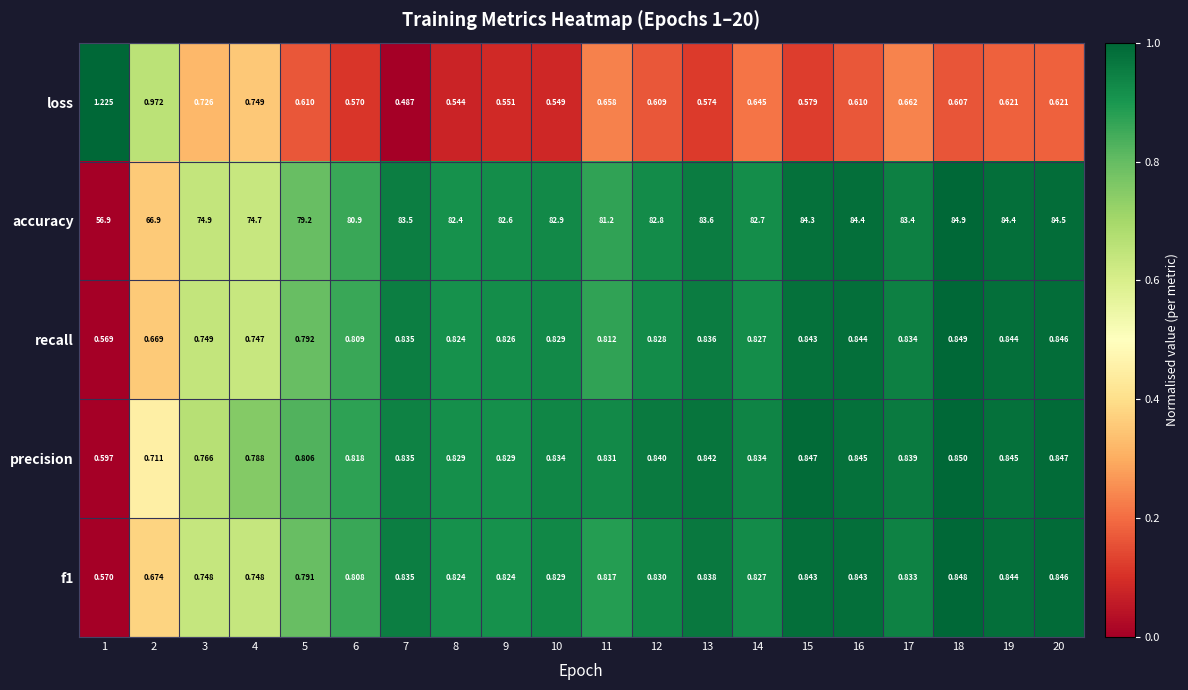

Which series has the widest spread of values?

accuracy